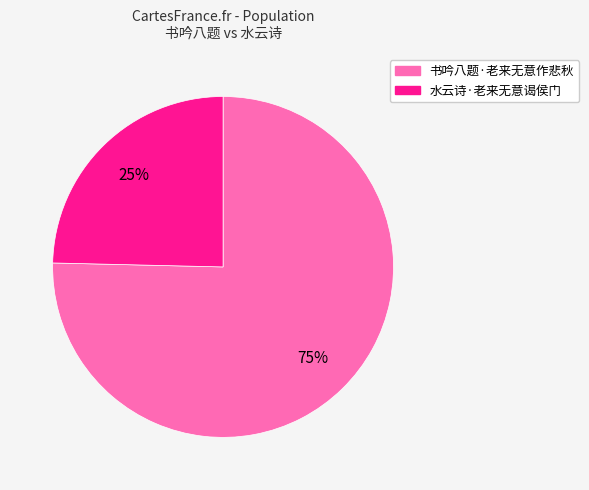

Which has a higher value, 水云诗·老来无意谒侯门 or 书吟八题·老来无意作悲秋?

书吟八题·老来无意作悲秋